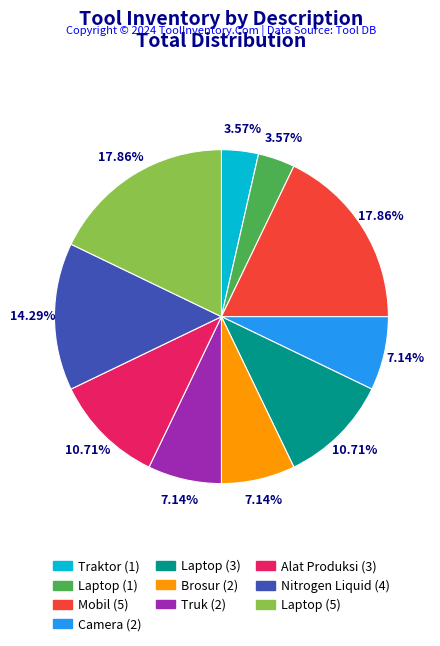

Is there any slice that represents more than half of the pie?

No